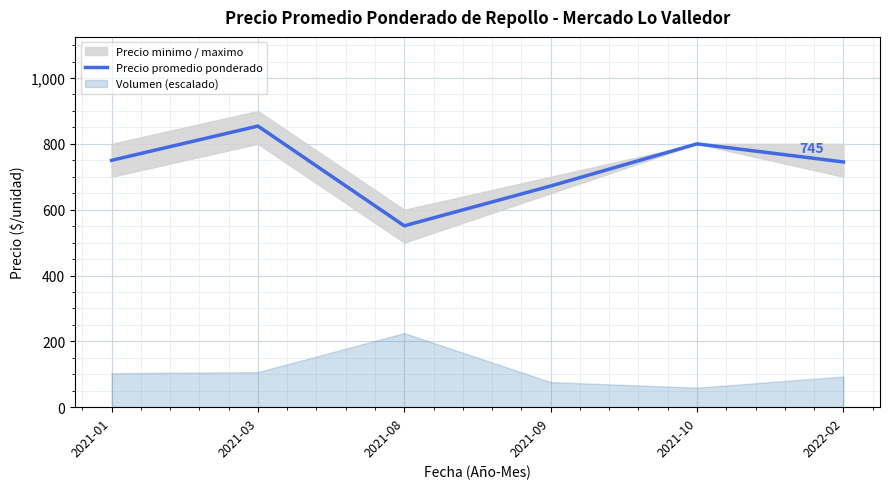

What is the average value?

729